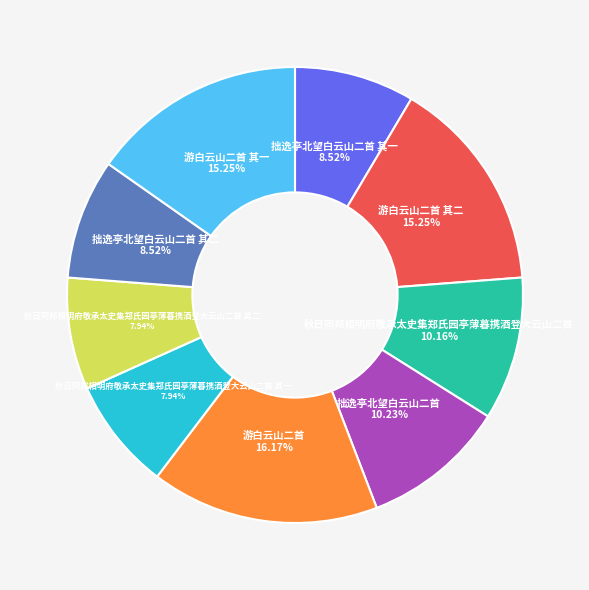

To the nearest percent, what is the combined percentage of 秋日同邦相明府敬承太史集郑氏园亭薄暮携酒登大云山二首 其一 and 拙逸亭北望白云山二首 其一?

16%